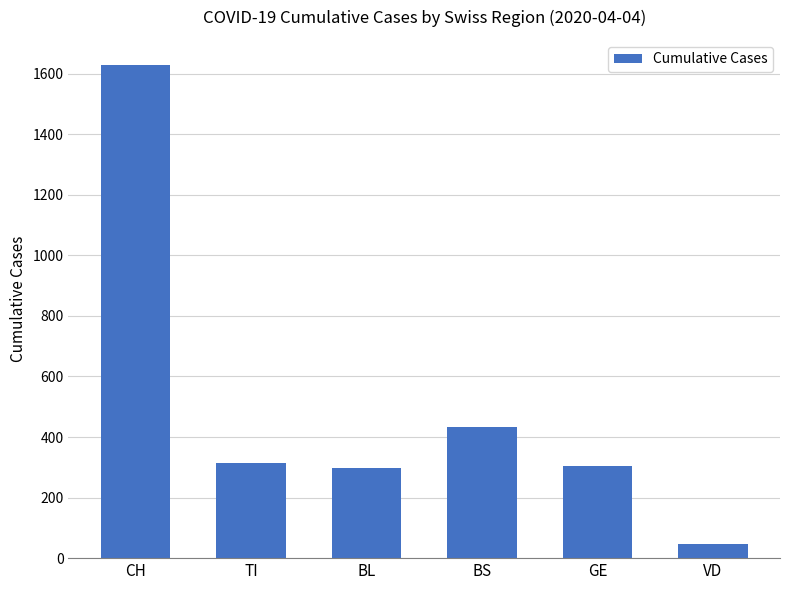

Which has a higher value, GE or BS?

BS